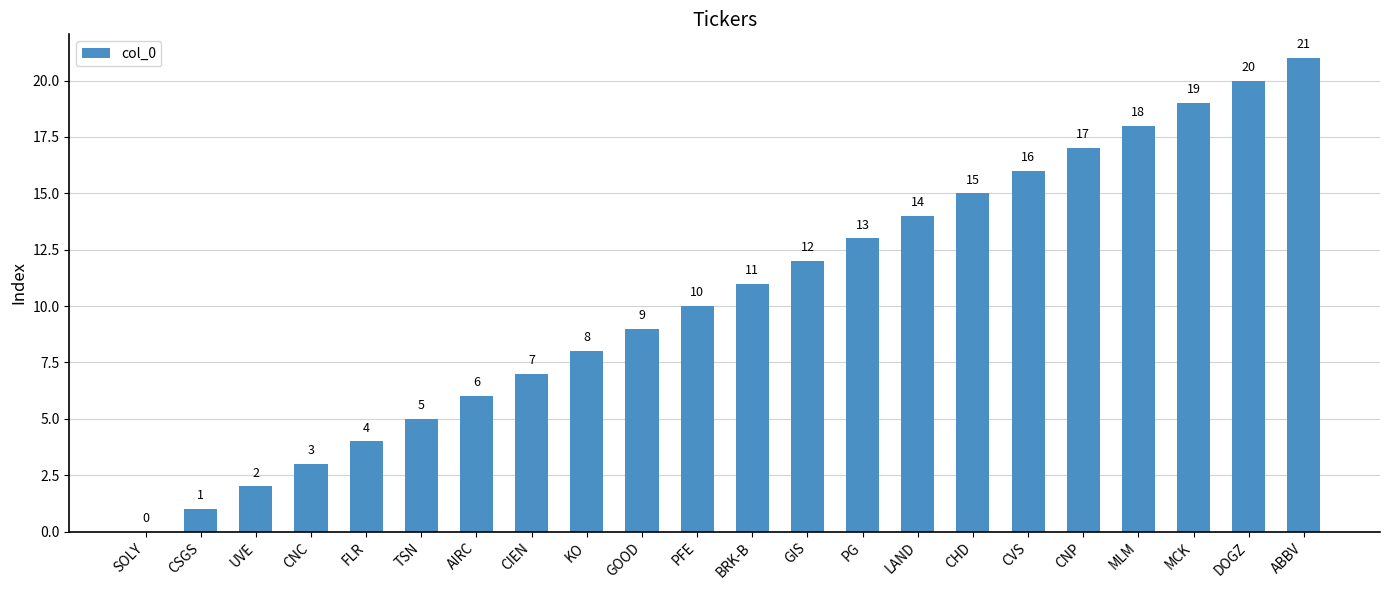

At which category does the chart reach its peak across all series?

ABBV